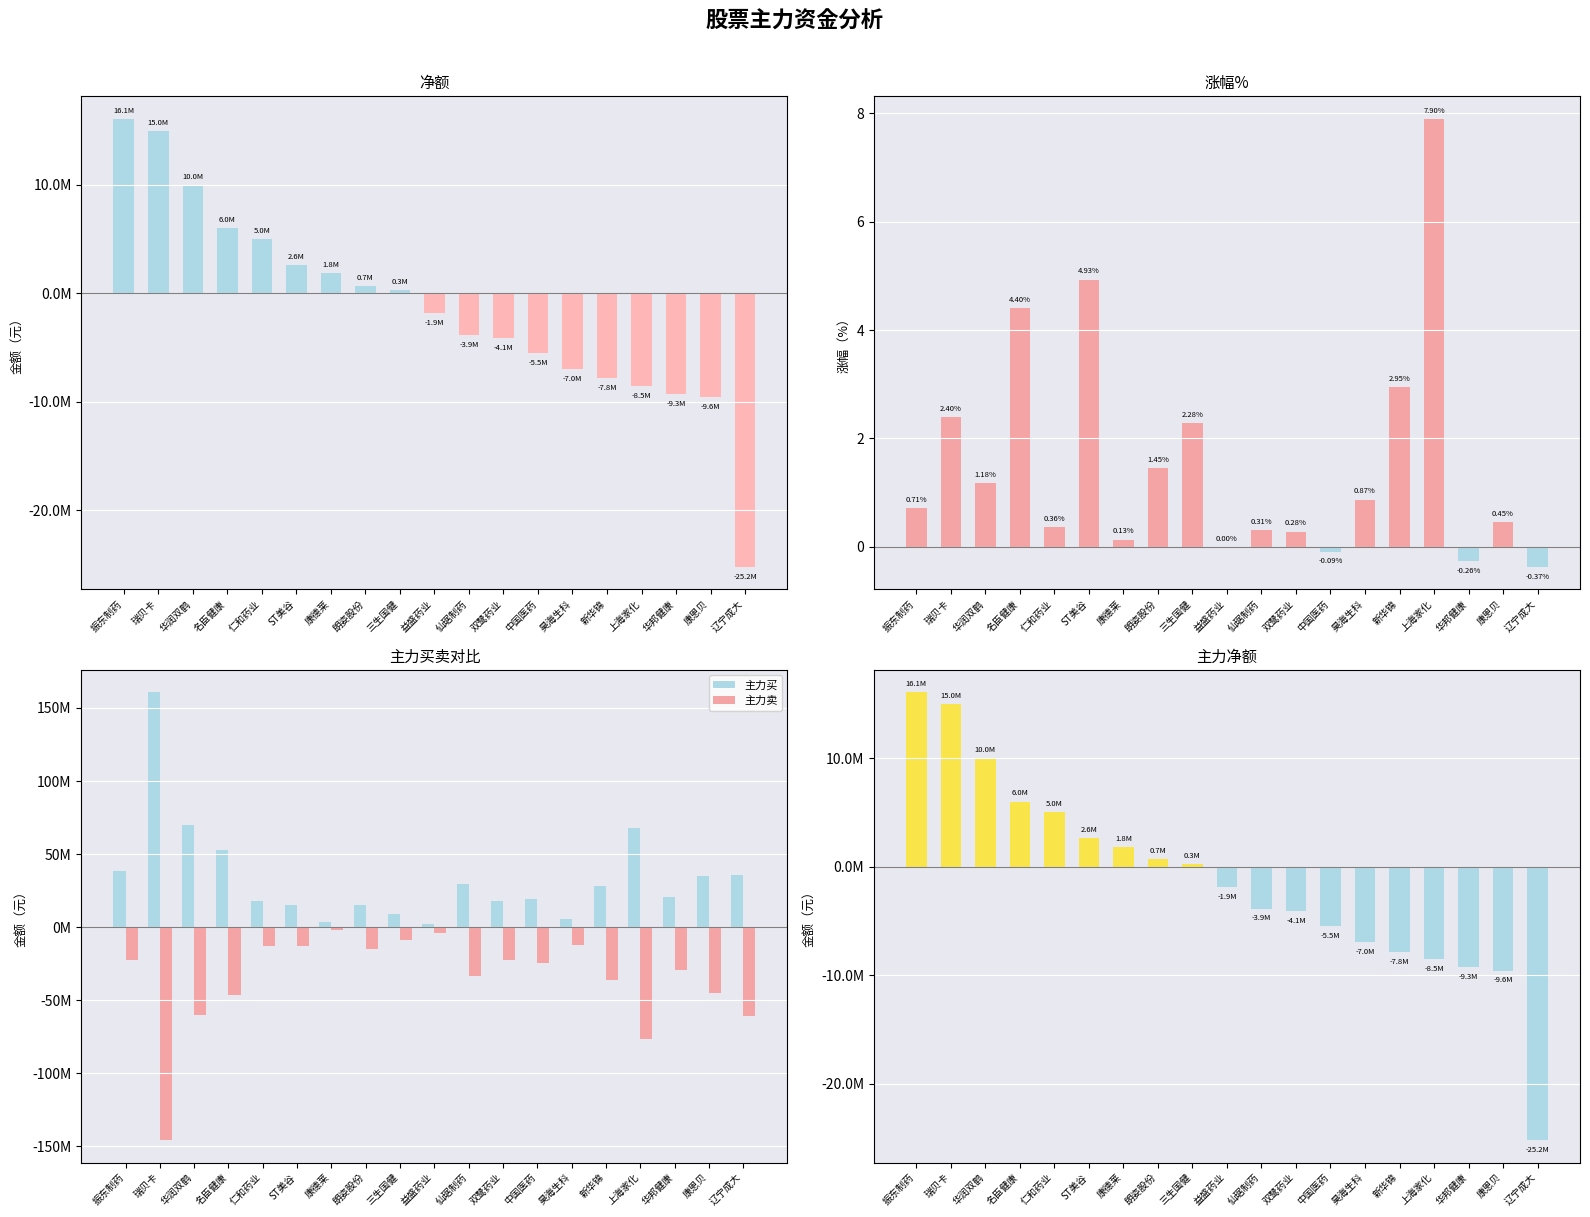

Where is 涨幅% nearest to the value 3?

新华锦